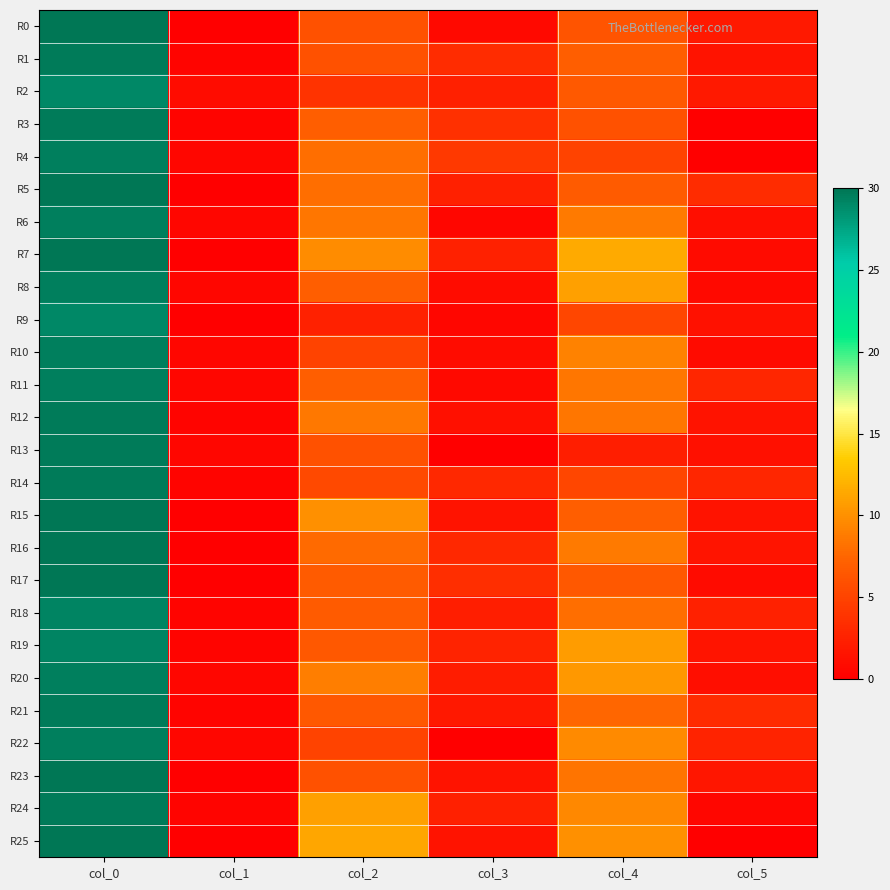

At how many categories does at least one series exceed 13?

1